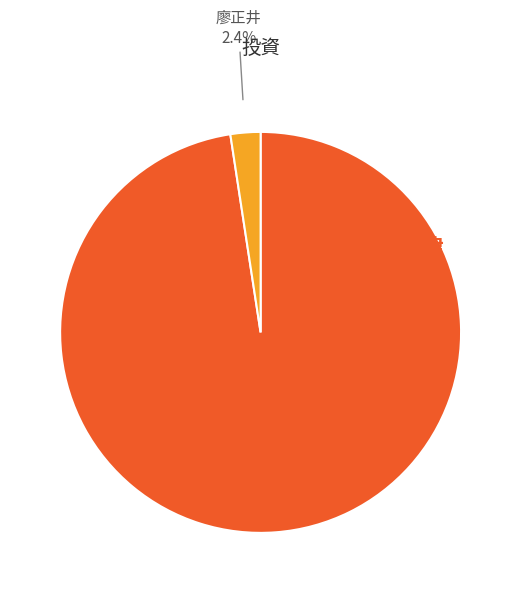

Is there a majority slice in this chart?

Yes